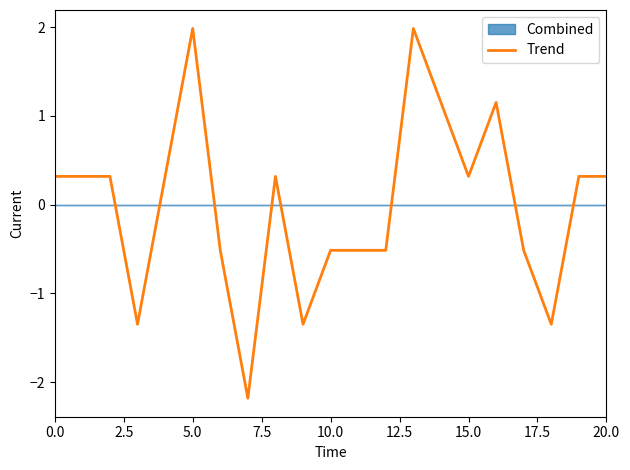

True or false: Trend has a value of 0.1 at 0.0.

False